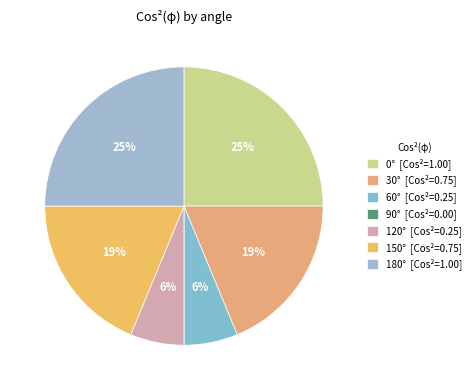

What portion of the pie excludes 30°?

81.2%